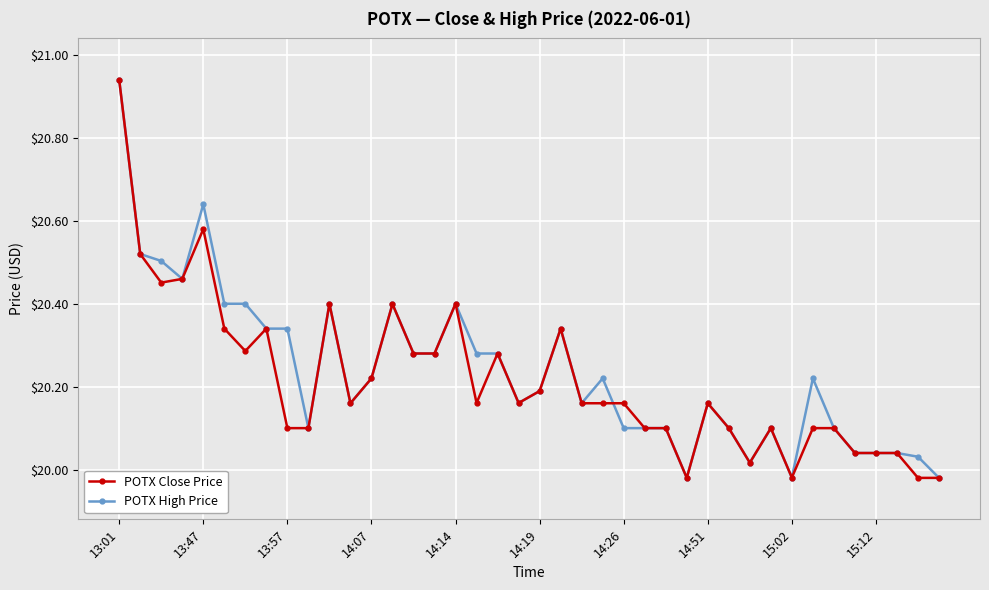

What is the value of the POTX High Price point at the 14th from the left?

20.4